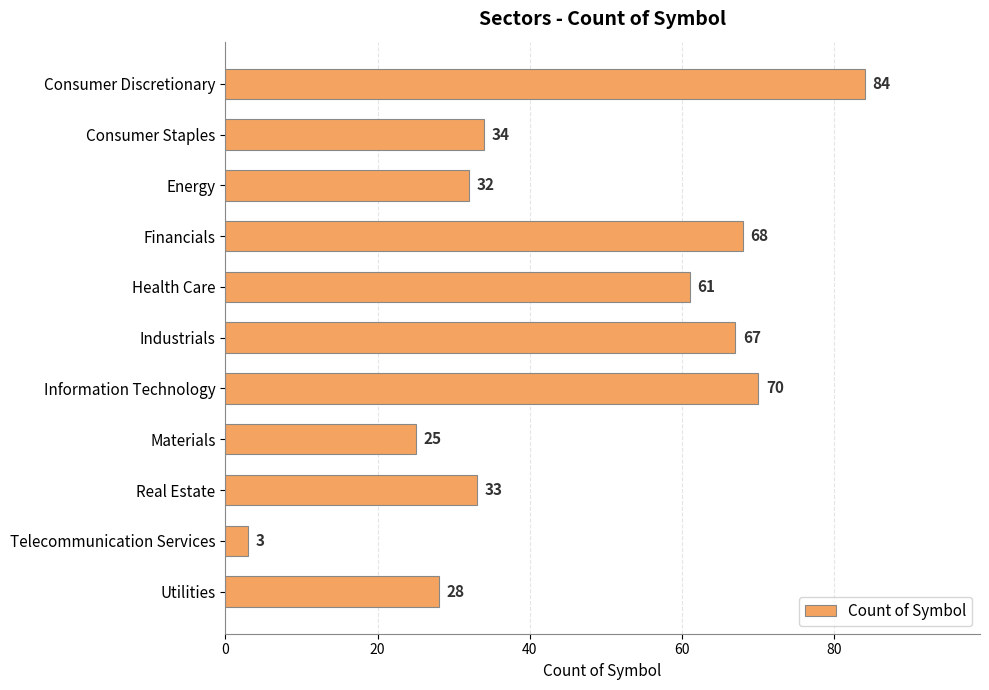

Are the bars horizontal?

Yes